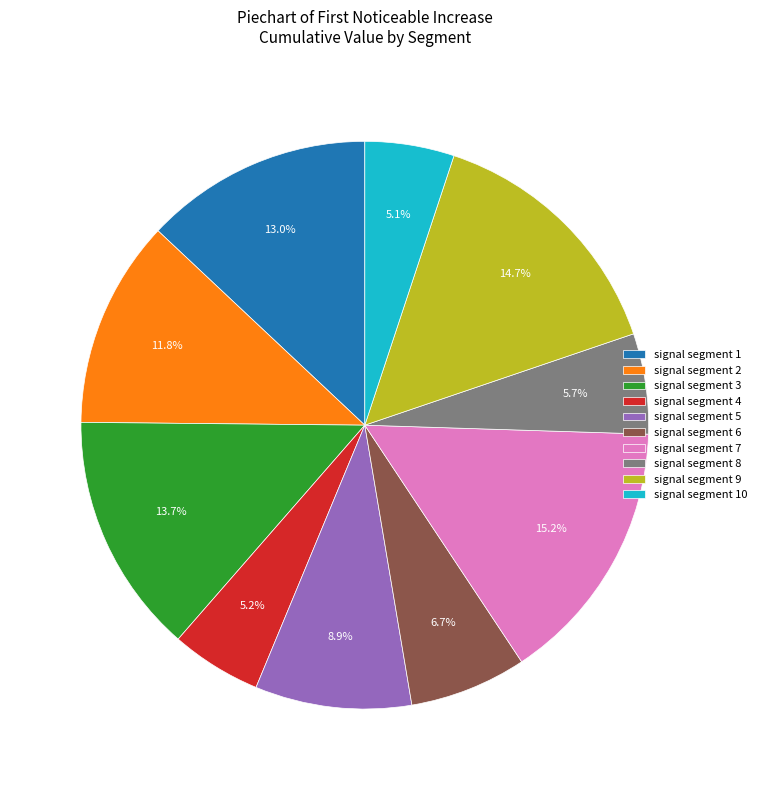

Does signal segment 7 account for over 50% of the chart?

No